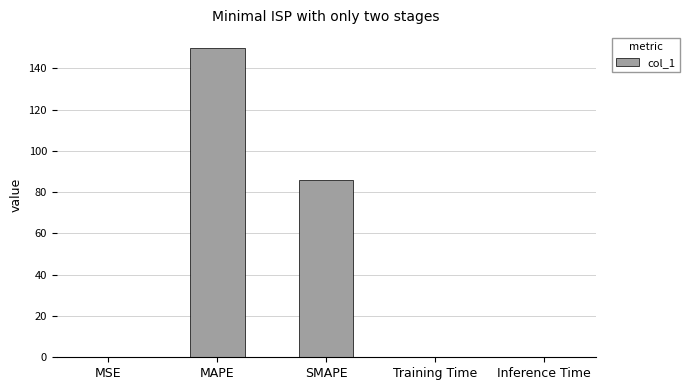

Is it true that the value at Training Time is 0.0?

True